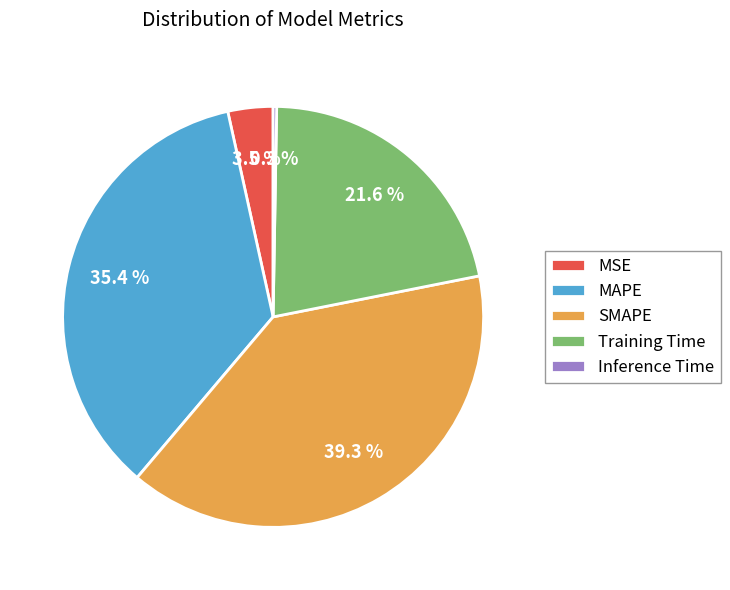

Which slice is the largest?

SMAPE